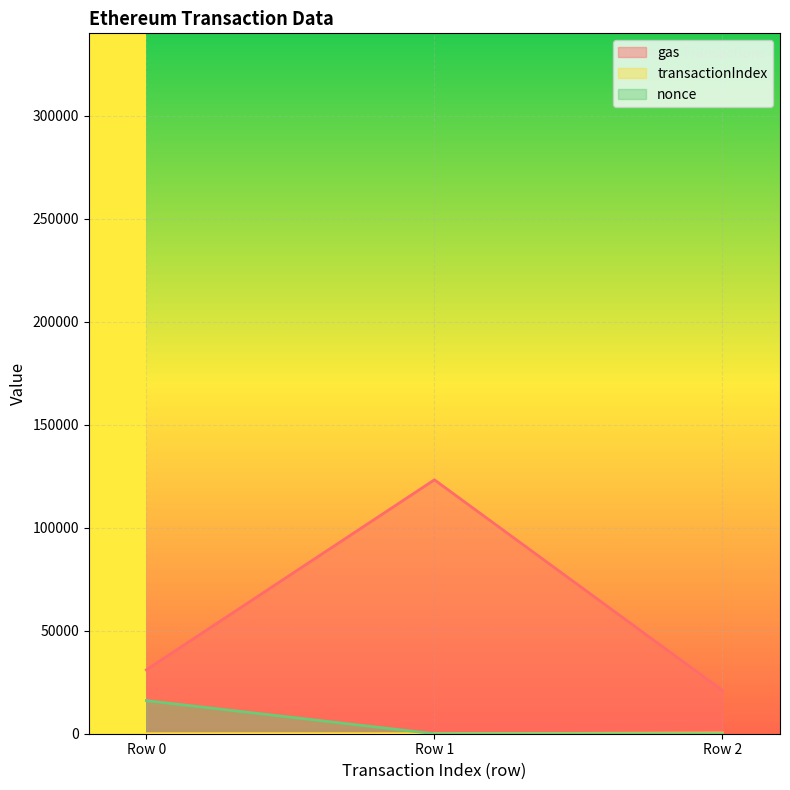

Which series changed the most between Row 0 and Row 2?

nonce